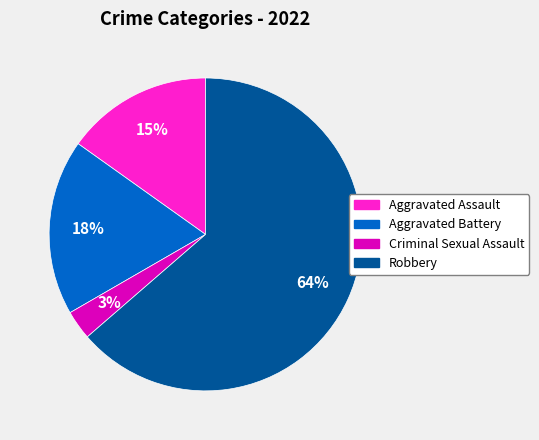

What is the smallest slice in the pie chart?

Criminal Sexual Assault